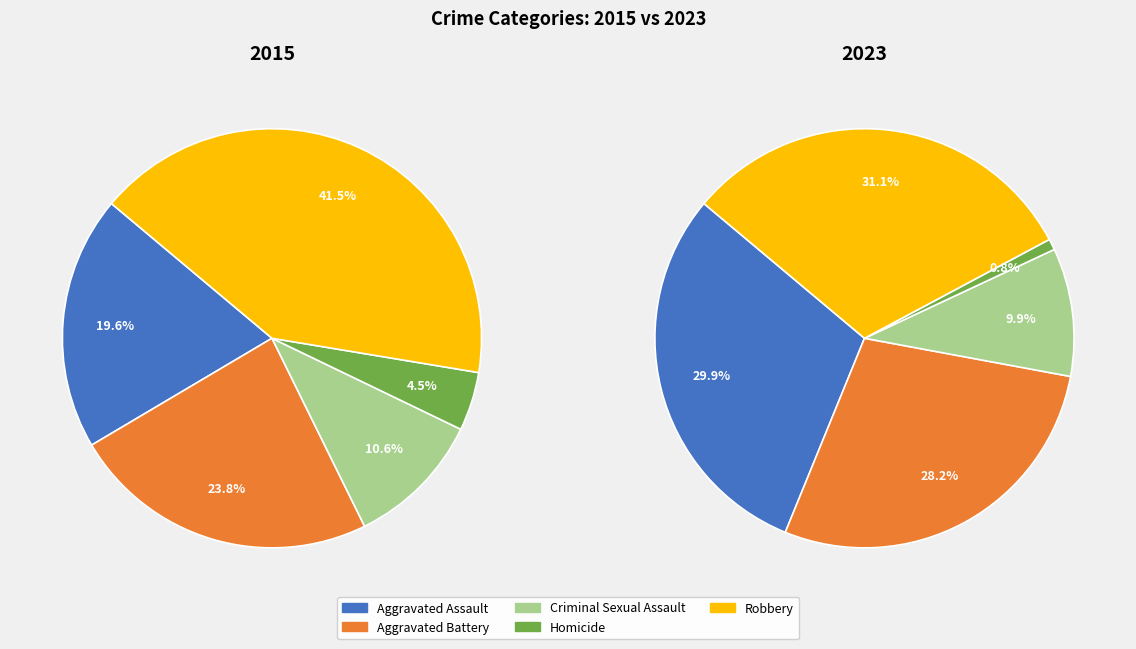

What is the smallest slice in the pie chart?

Homicide